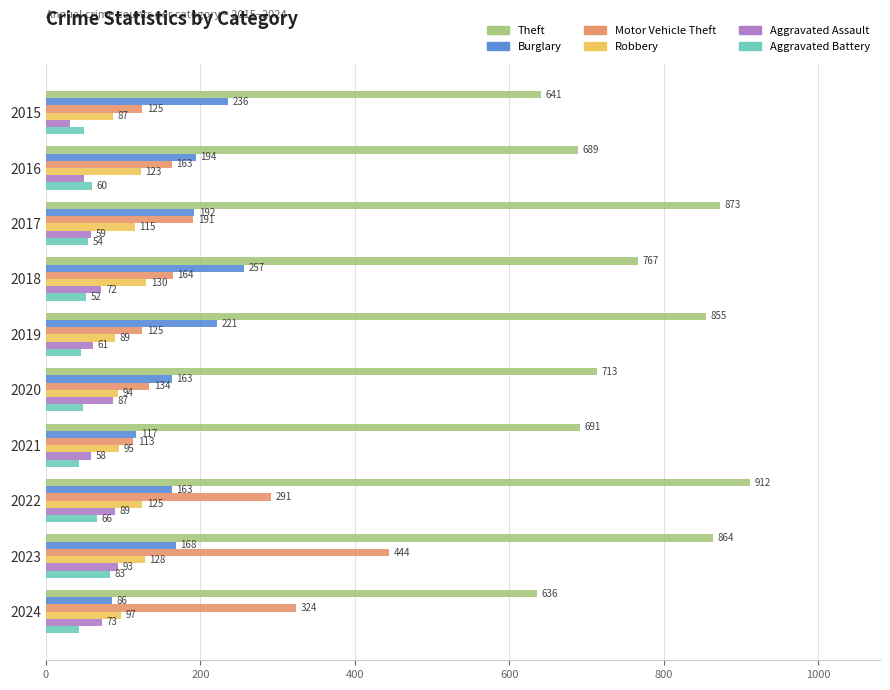

Which category has the highest value in the Aggravated Battery series?

2023